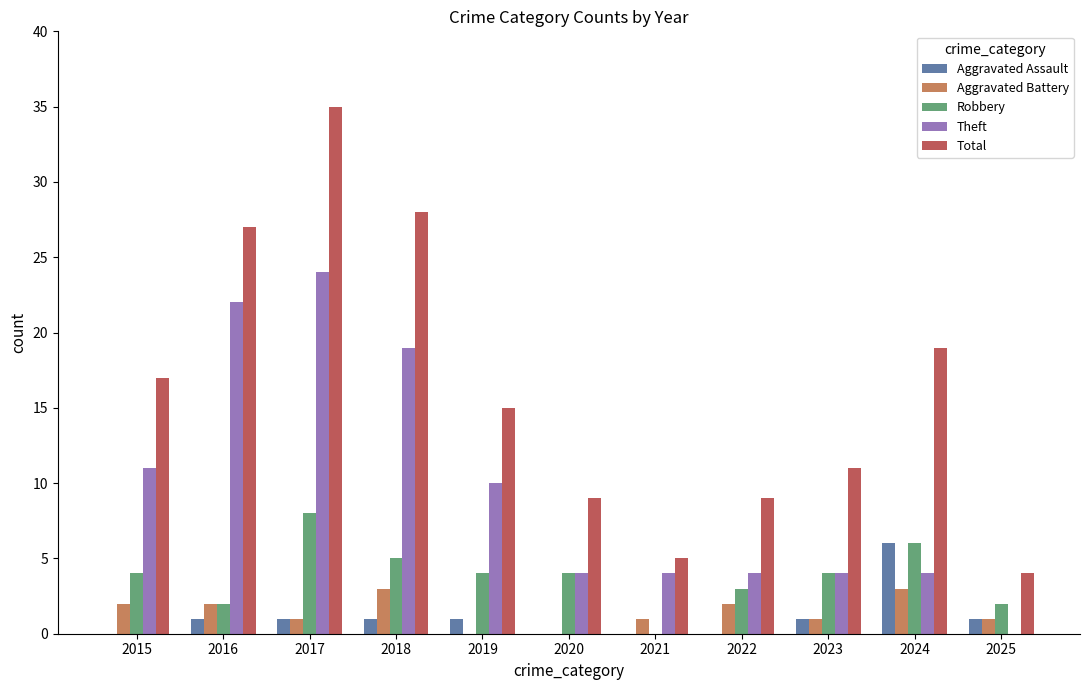

What is the total value across all series at 2020?

17